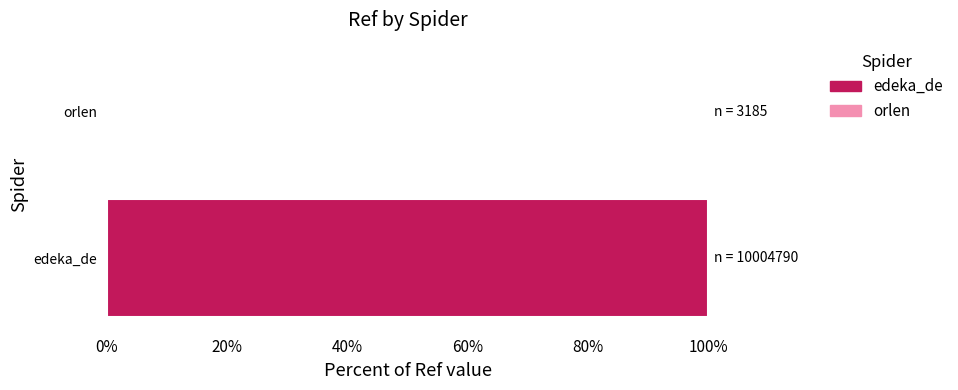

Rank the categories by value from highest to lowest.

edeka_de, orlen